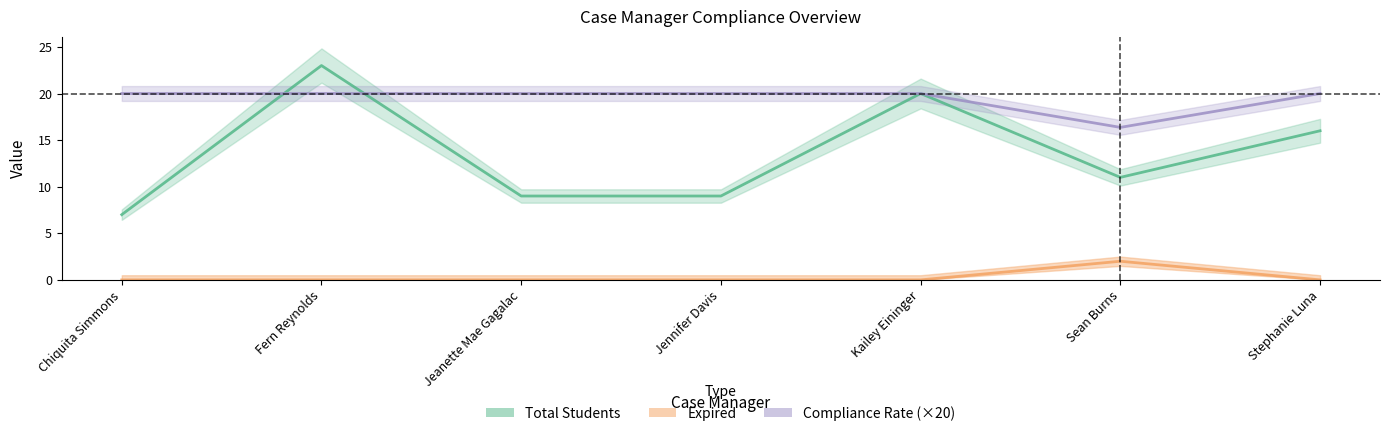

Which category has the highest value in the Expired series?

Sean Burns